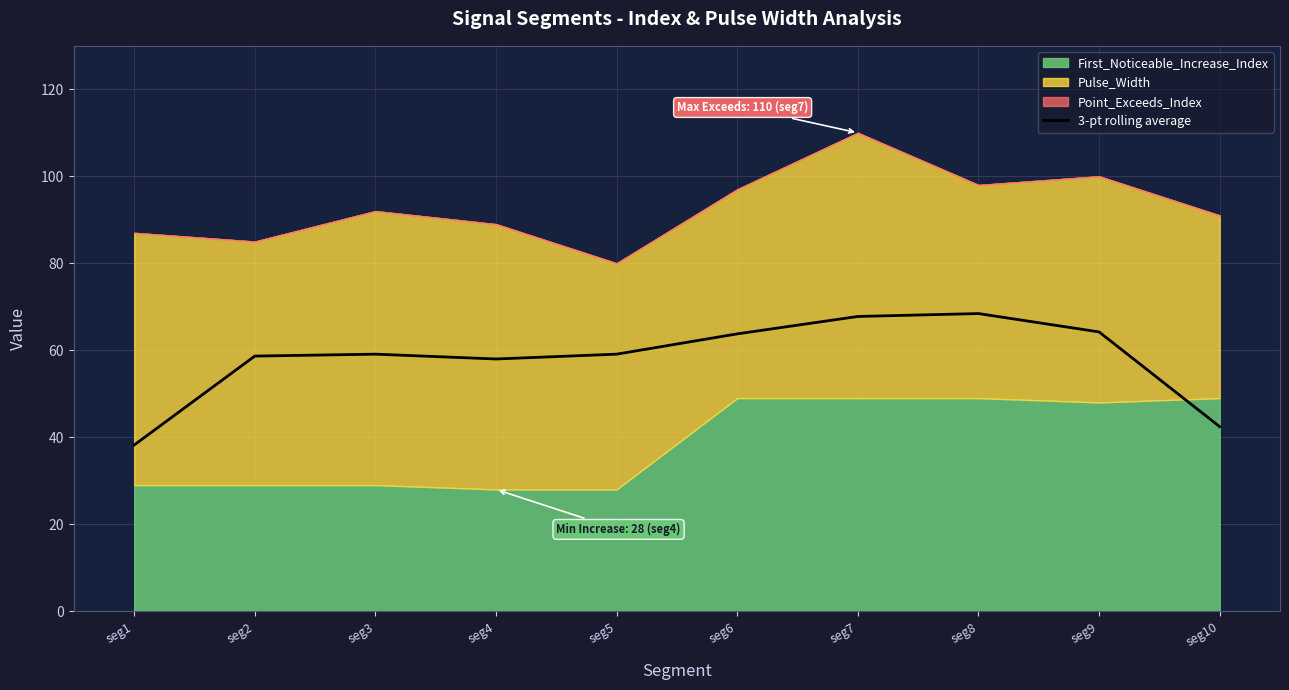

What is the change in value from seg7 to seg8?

+0.7